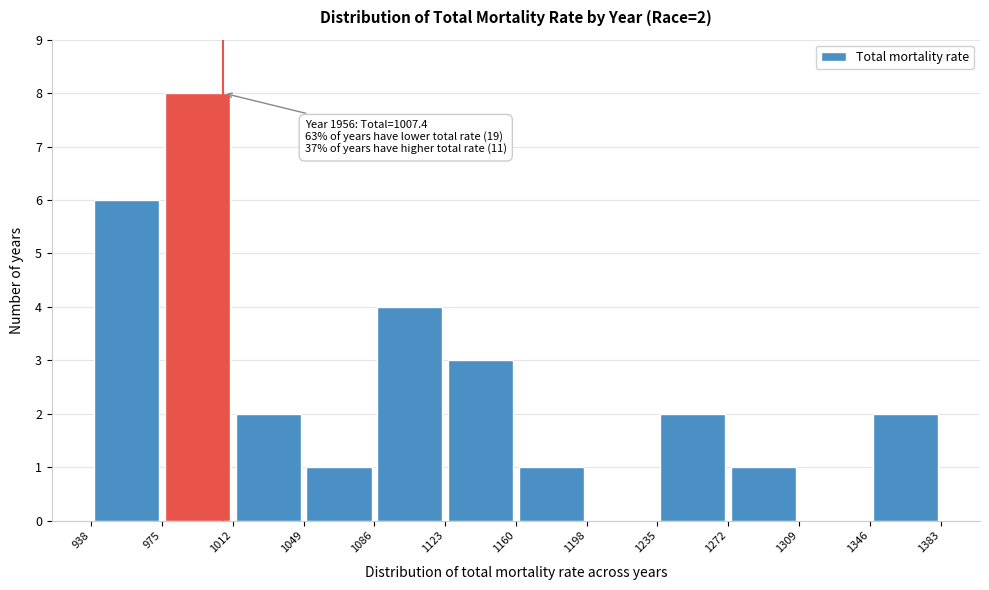

Over which range of the x-axis is the bar tallest?

975 to 1012